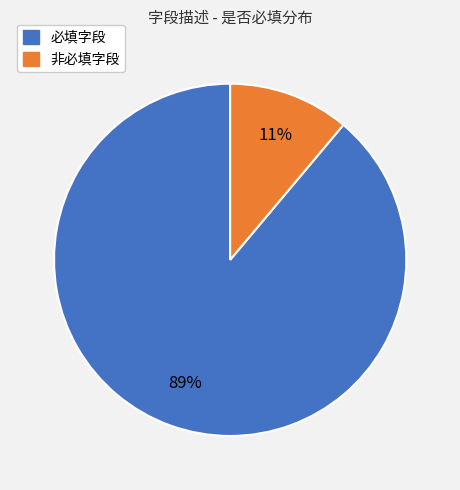

To the nearest percent, what is the average slice percentage?

50%